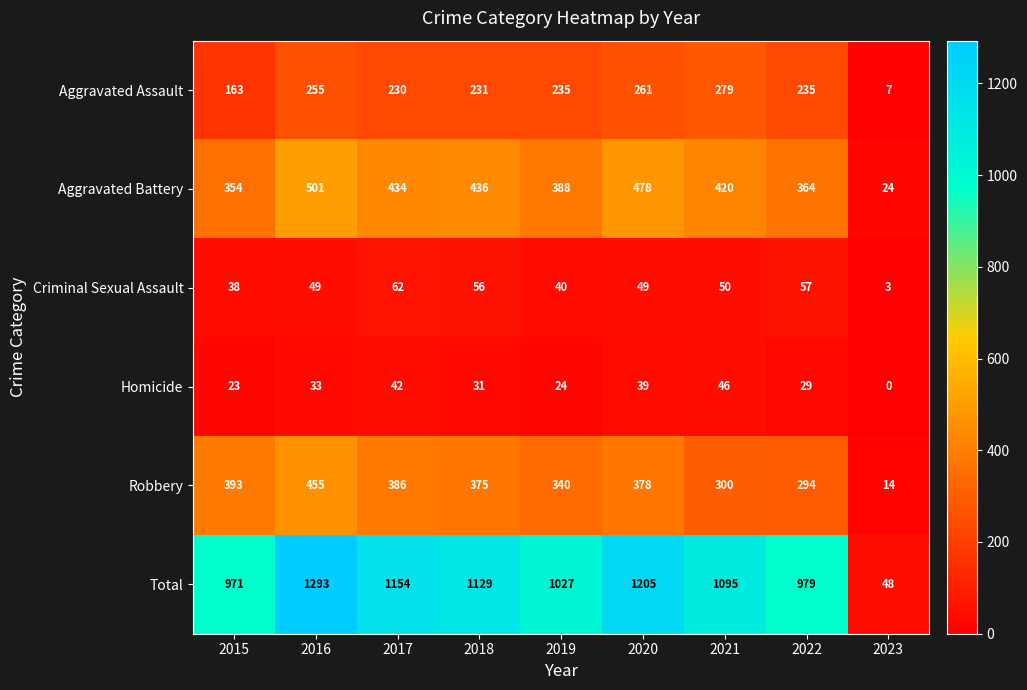

At how many categories does at least one series exceed 1237?

1